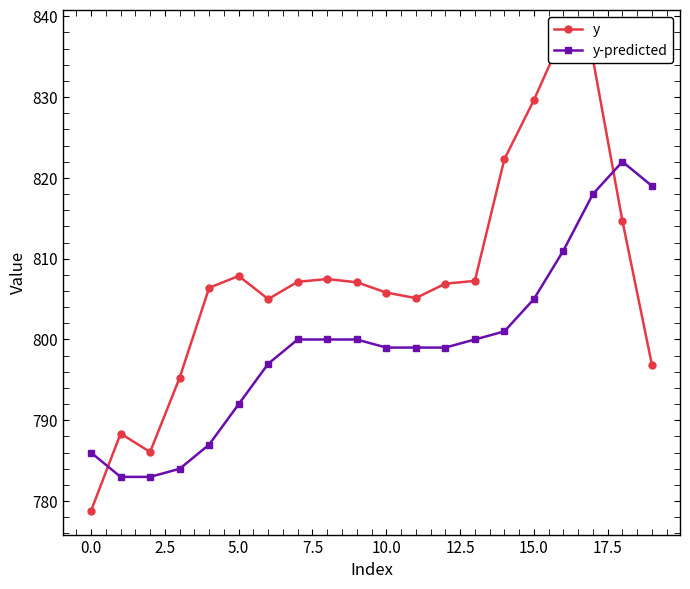

Reading right to left, list all the values displayed in this chart.

y: 796.9	814.7	834.7	837.8	829.6	822.3	807.2	806.9	805.1	805.8	807.1	807.5	807.1	805.0	807.9	806.4	795.3	786.1	788.4	778.8
y-predicted: 819.0	822.0	818.0	811.0	805.0	801.0	800.0	799.0	799.0	799.0	800.0	800.0	800.0	797.0	792.0	787.0	784.0	783.0	783.0	786.0